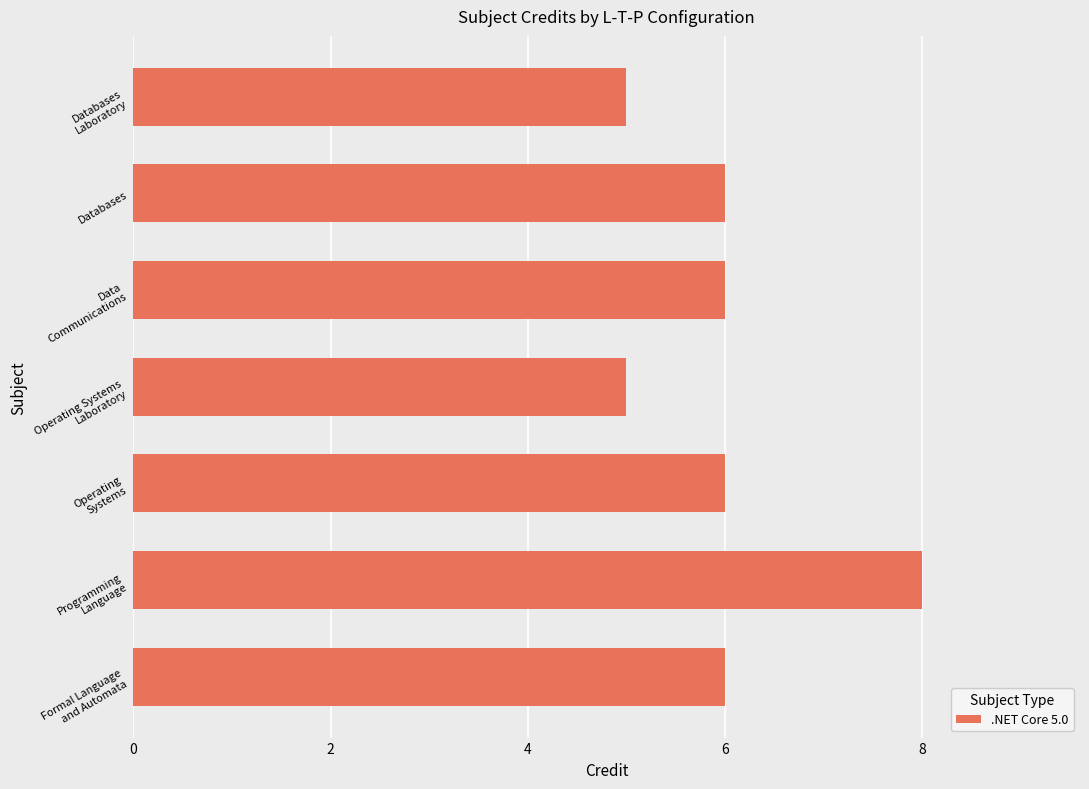

What is the sum of all values?

42